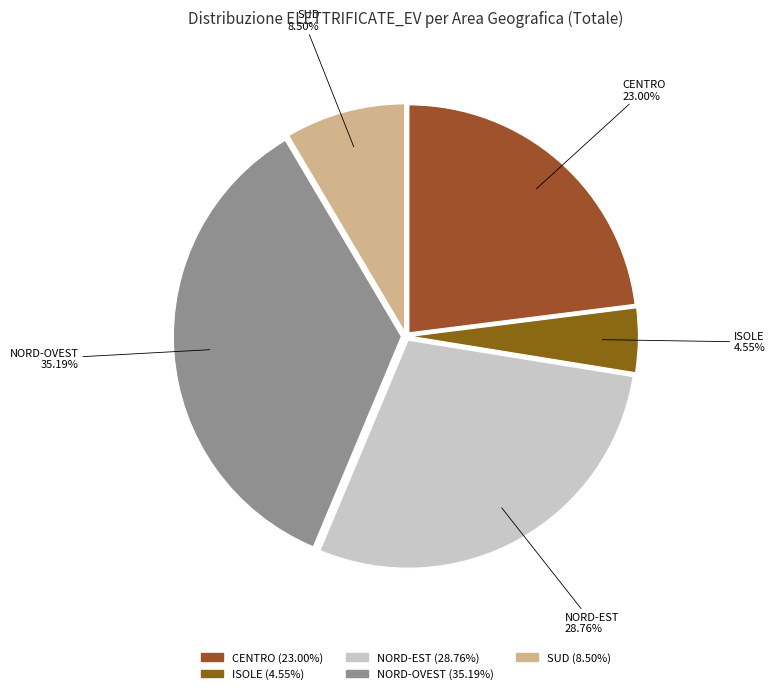

Does NORD-EST account for over 50% of the chart?

No